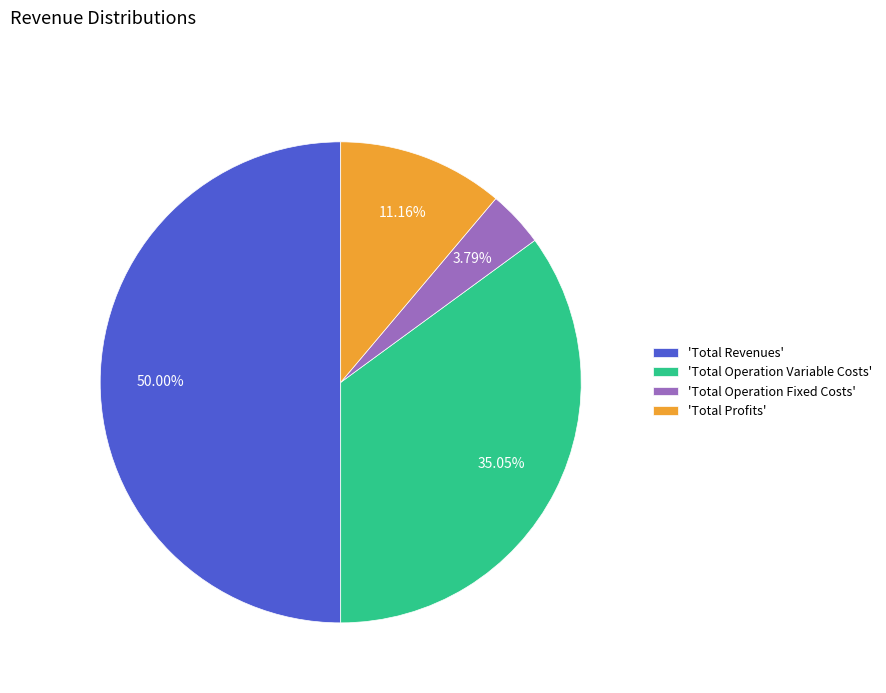

To the nearest percent, what is the average slice percentage?

25%